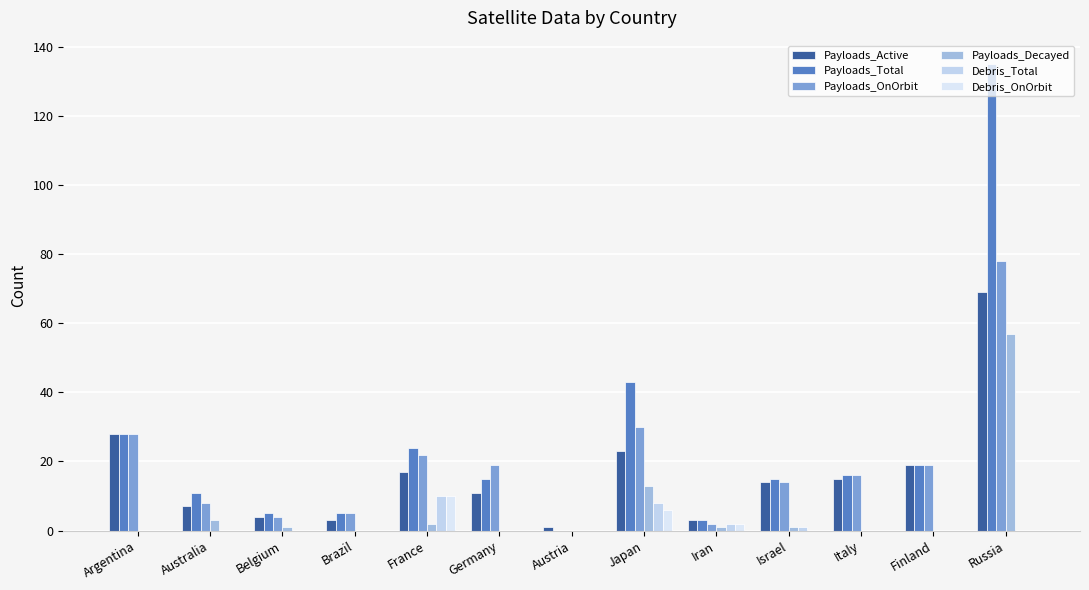

Which series has the widest spread of values?

Payloads_Total